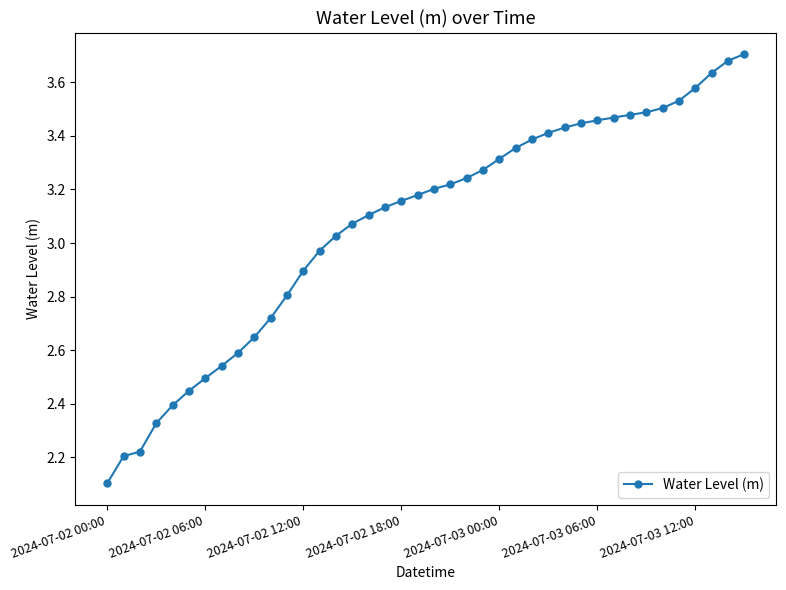

What is the smallest value displayed?

2.1